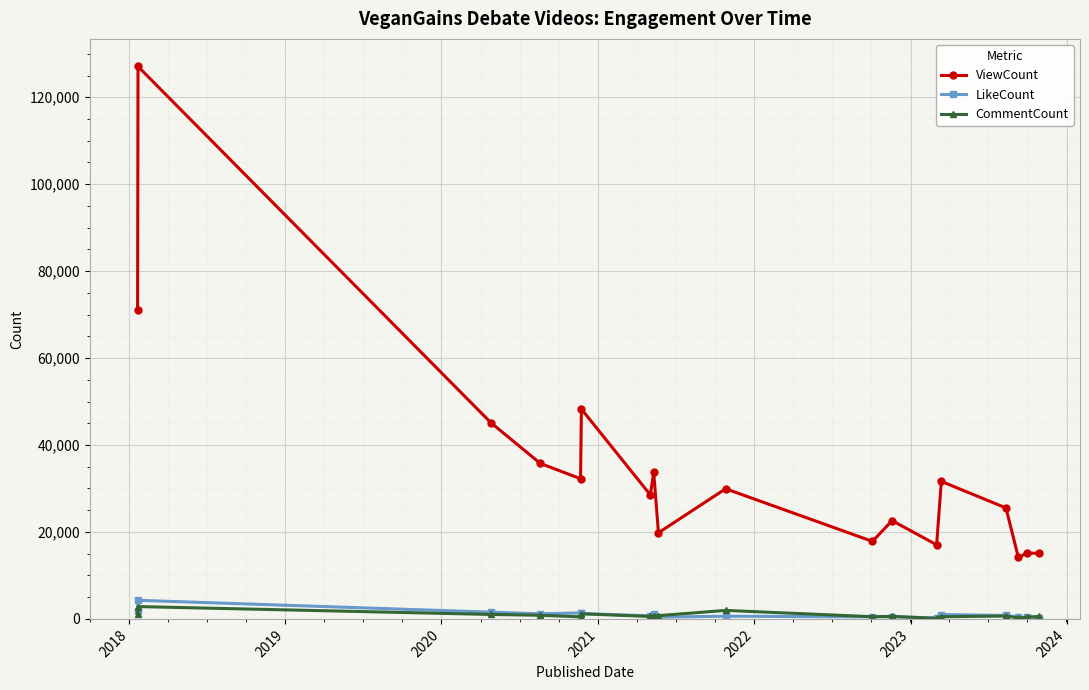

What is the minimum value for CommentCount?

113